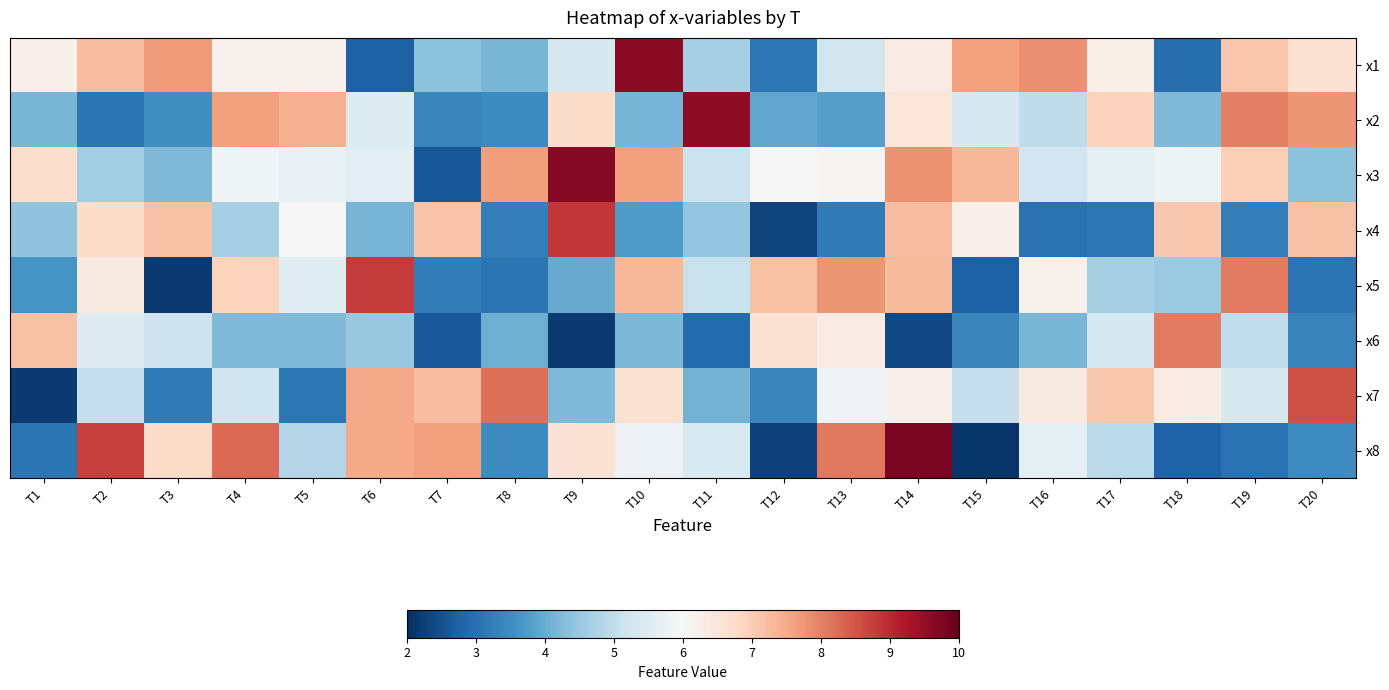

Which series has the widest spread of values?

x8